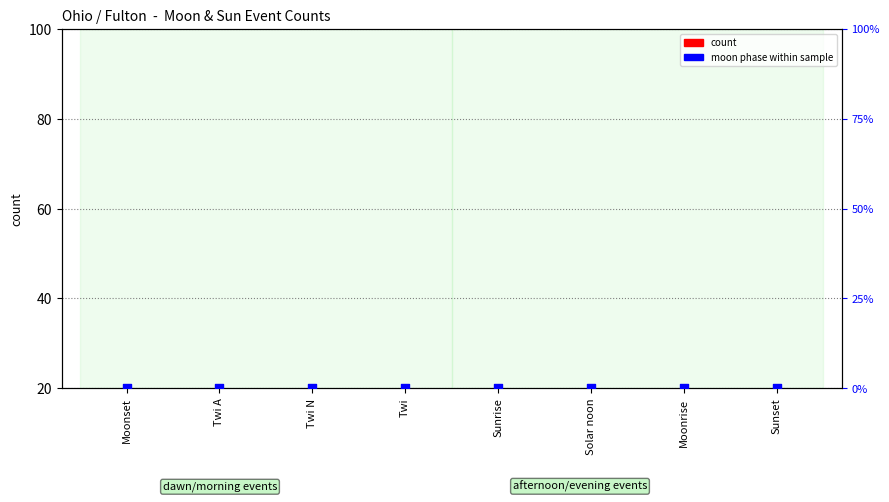

What are all the series names shown in the legend?

count, moon phase within sample